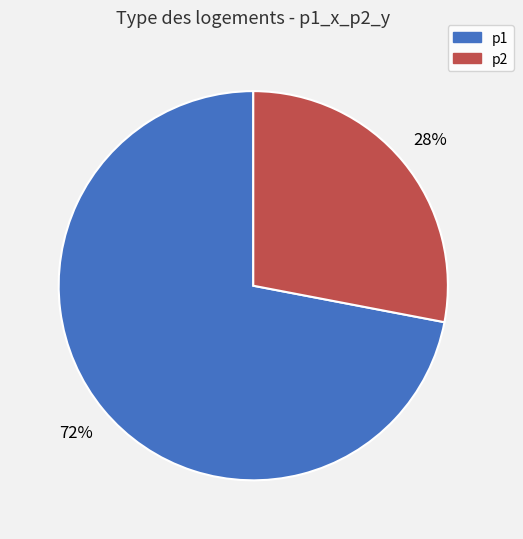

To the nearest percent, what percentage of the pie is p1?

72%